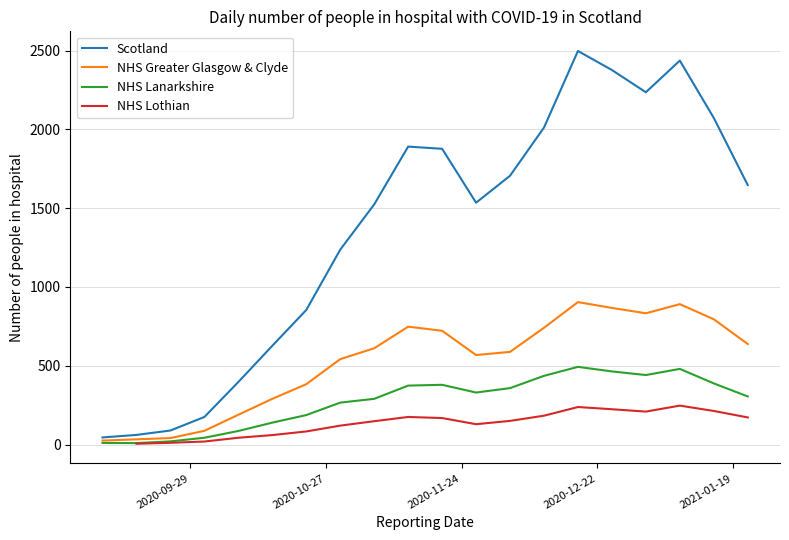

How many values in the NHS Lanarkshire series exceed 330?

9